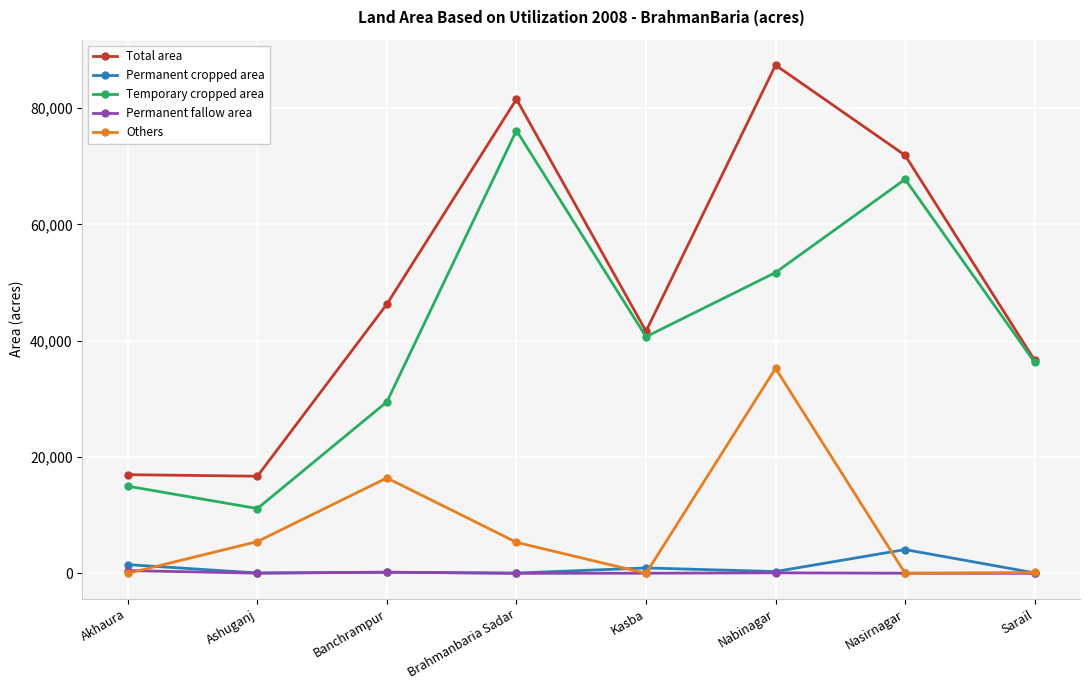

True or false: Temporary cropped area and Permanent fallow area cross at least once.

False